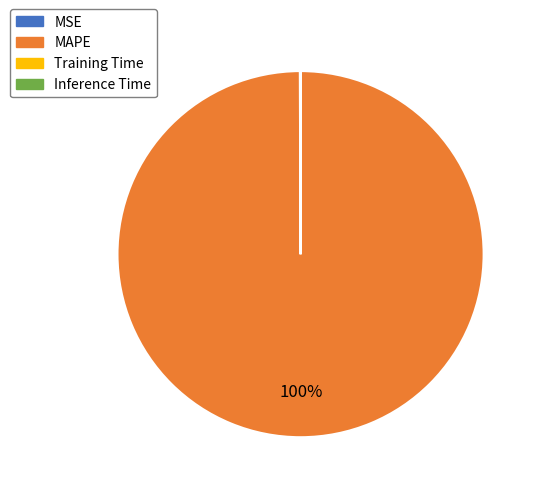

Which category has the biggest portion of the pie?

MAPE